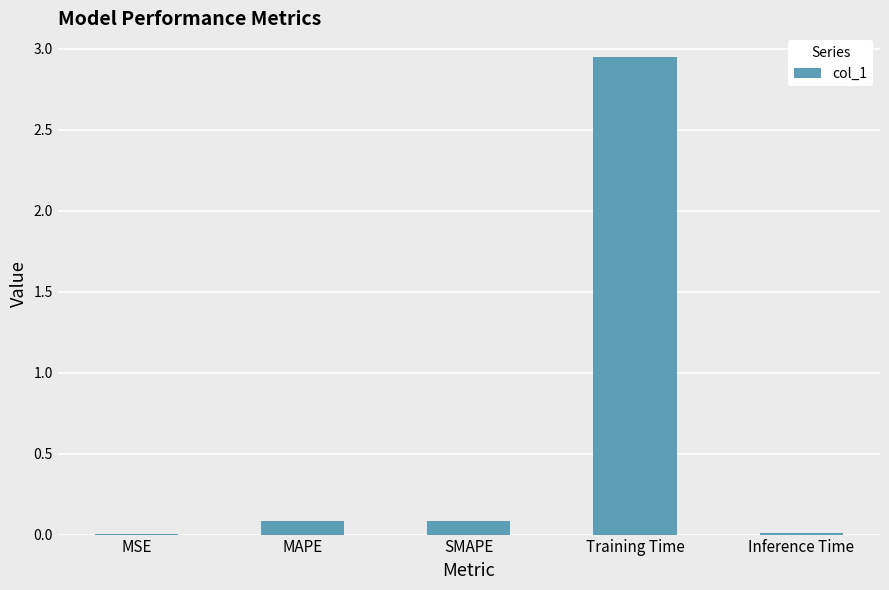

At which category does the chart reach its peak across all series?

Training Time